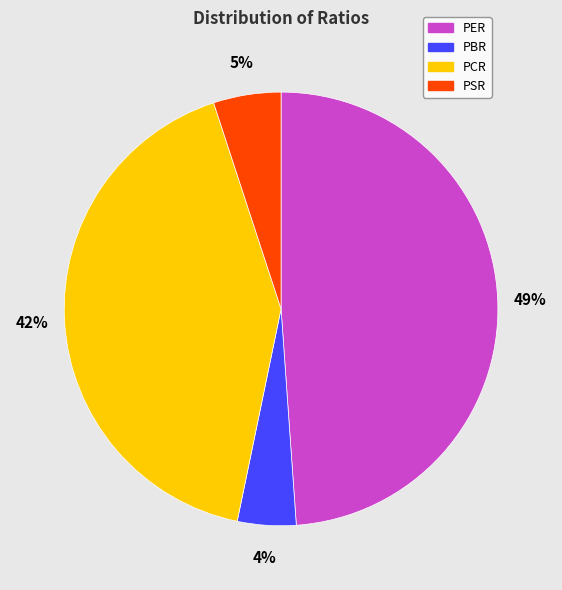

Which slice is the smallest?

PBR